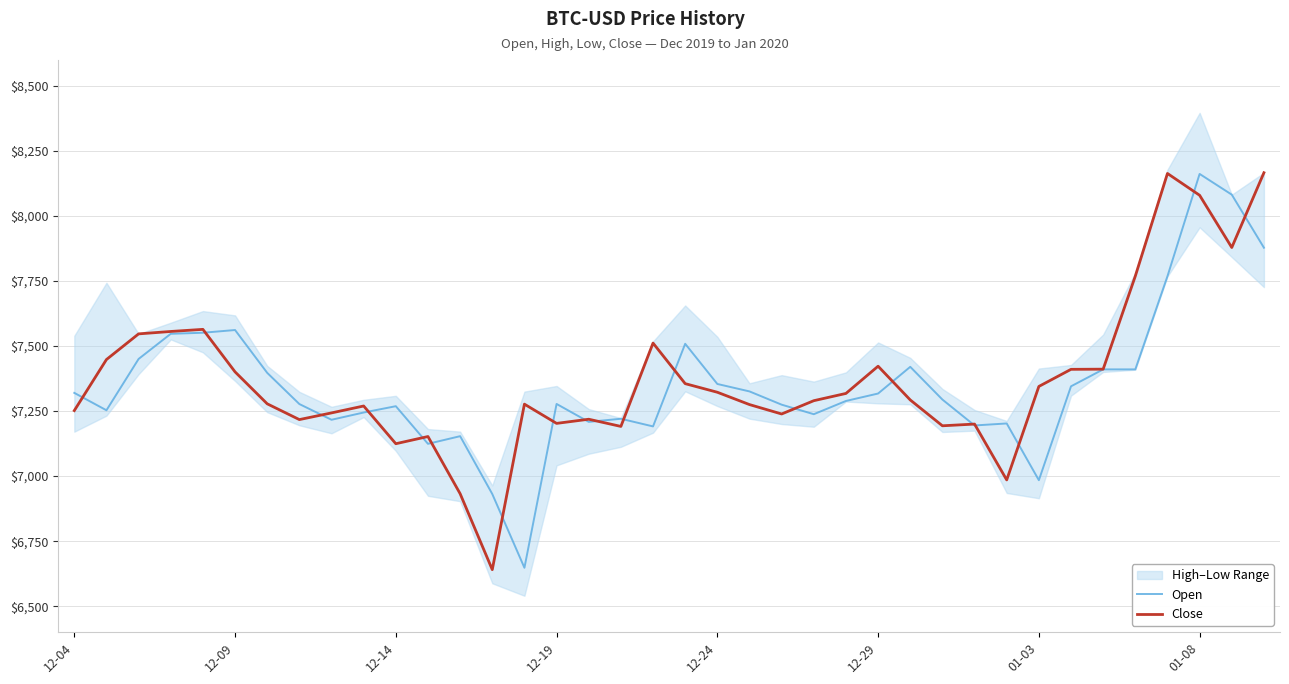

Which label corresponds to the smallest value in the chart?

13